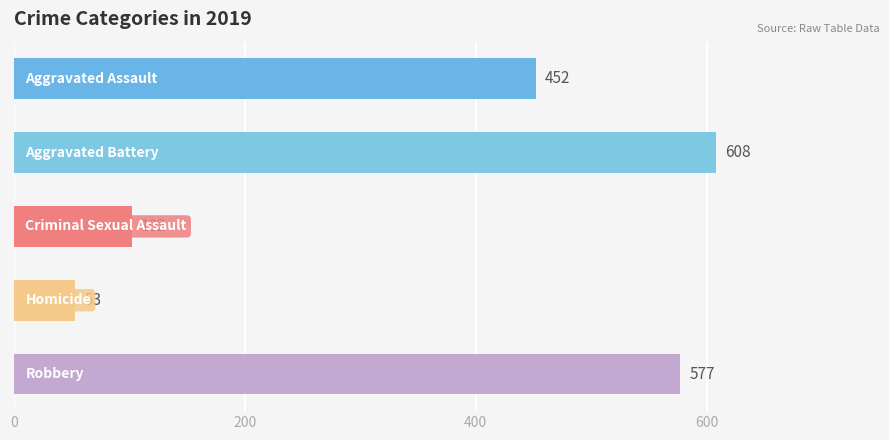

The chart shows a value of 102 at Criminal Sexual Assault. True or false?

True